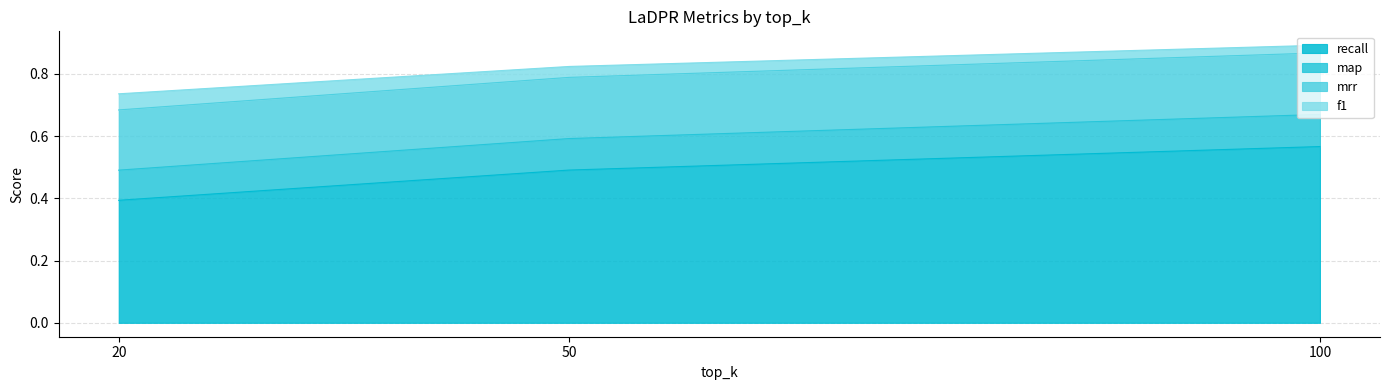

What is the average value of the recall series?

0.5